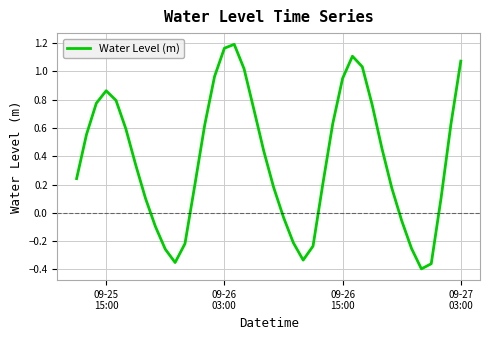

Does the chart have visible grid lines?

Yes